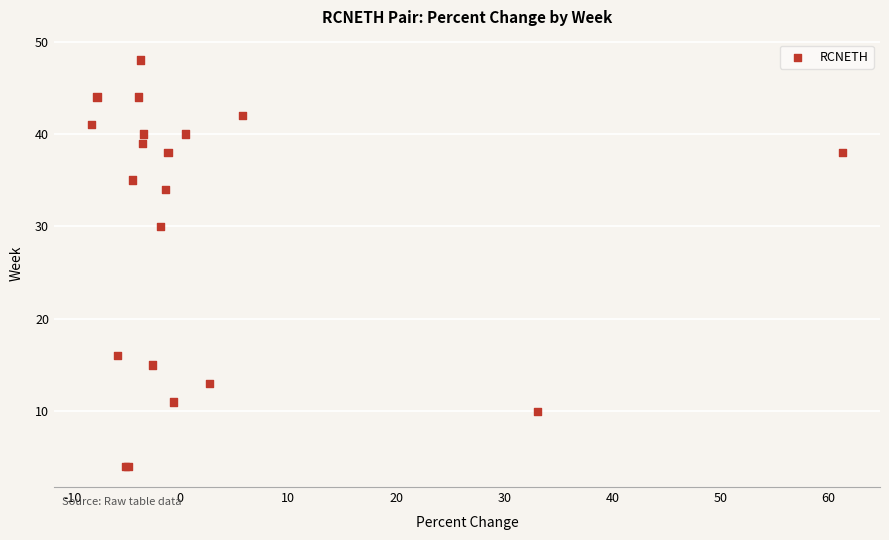

What Y value in the scatter plot is closest to 26?

30